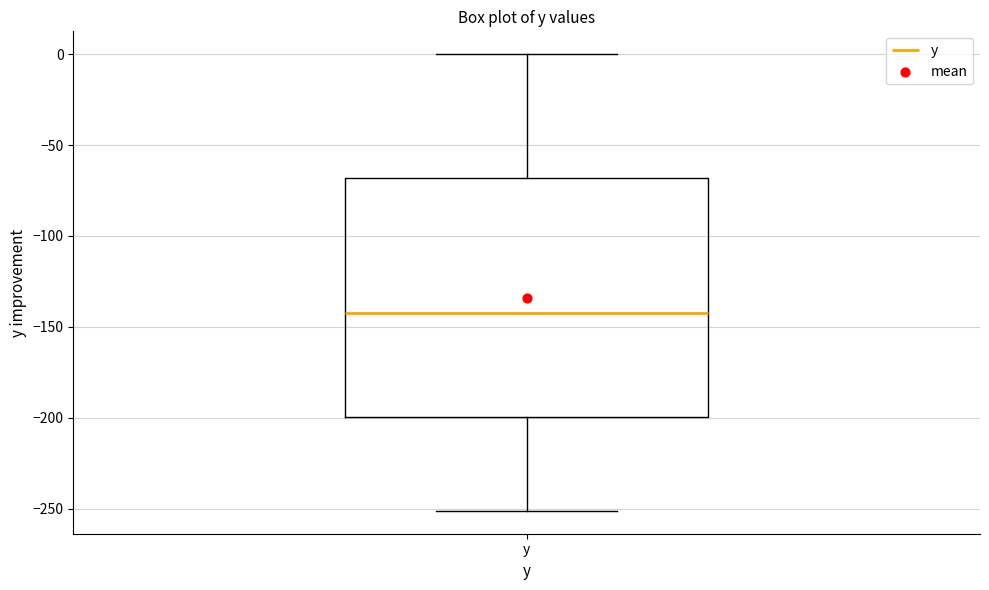

Read this box plot against the y-axis: the position of the median line, the range covered by the box, and the ends of both whiskers. The values are not printed on the chart, so give them approximately, as read against the axis.

median -145, box -200 to -70, whiskers -250 to 0